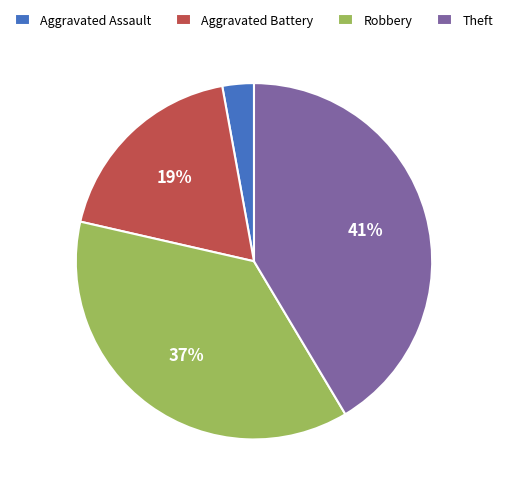

Is there any slice that represents more than half of the pie?

No